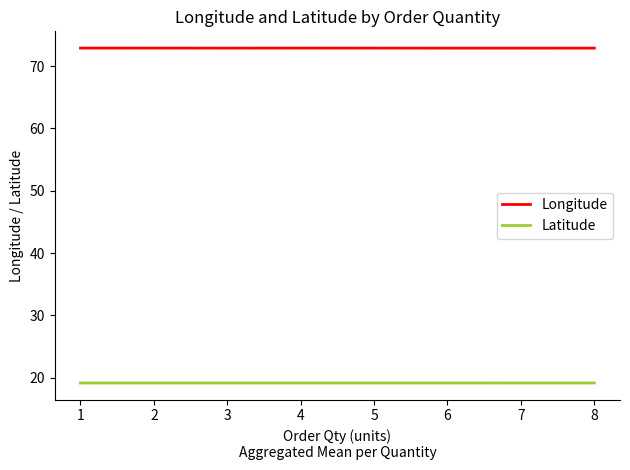

What is the spread (max minus min) of values at 4?

53.7